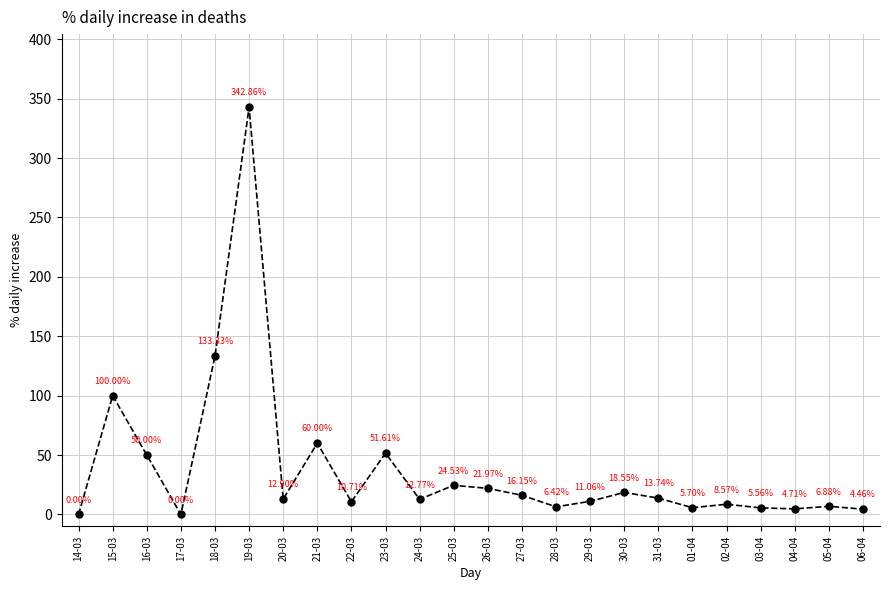

Where is the first local maximum?

15-03